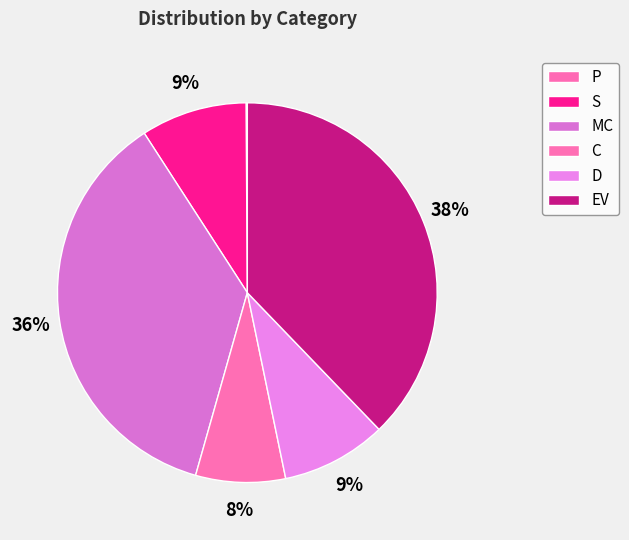

To the nearest percent, what is the difference between the largest and smallest slice percentages?

38%